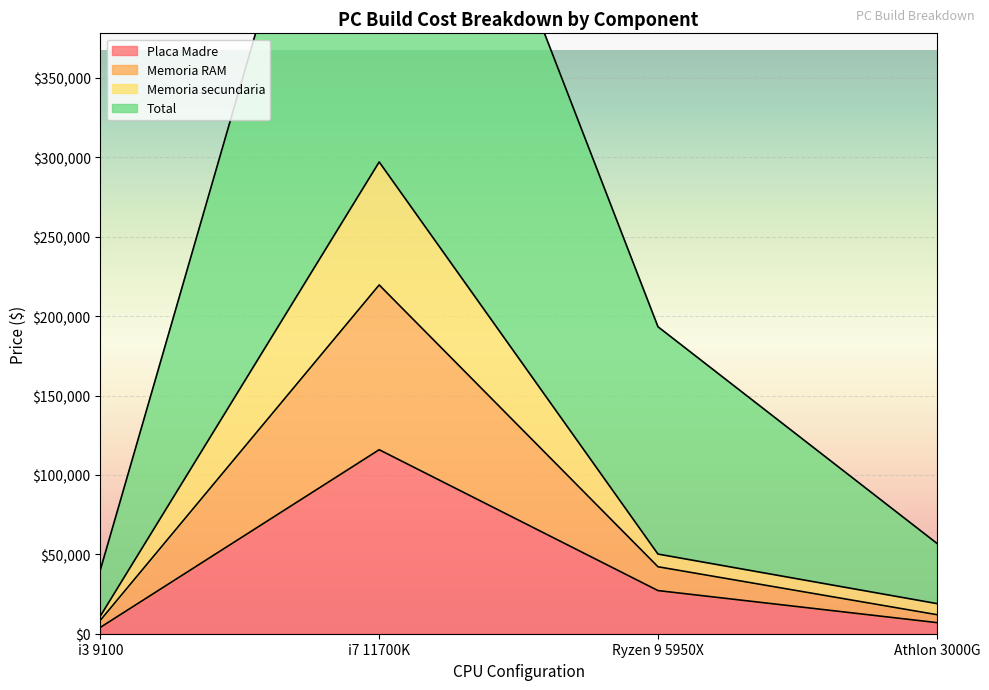

Between i7 11700K and i3 9100, which is larger?

i7 11700K